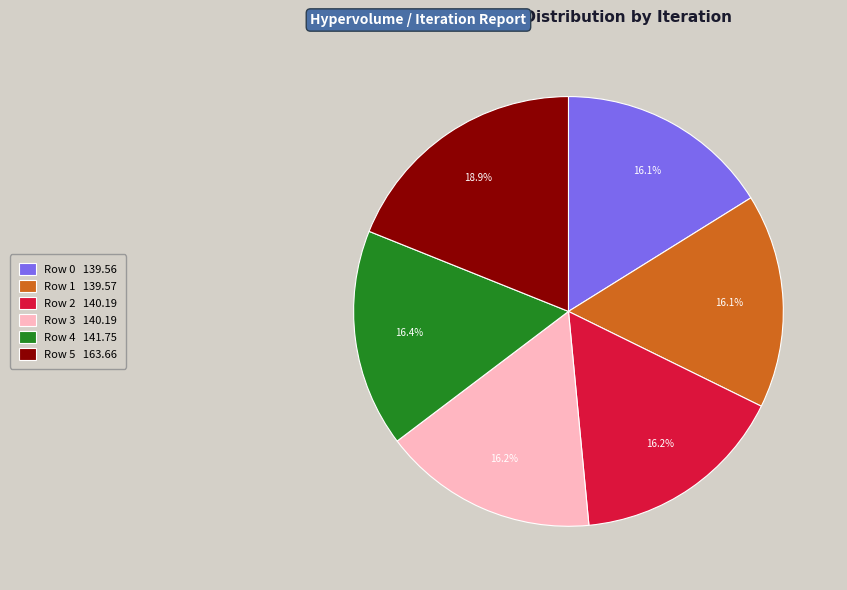

How much of the chart is everything except Row 4?

83.6%